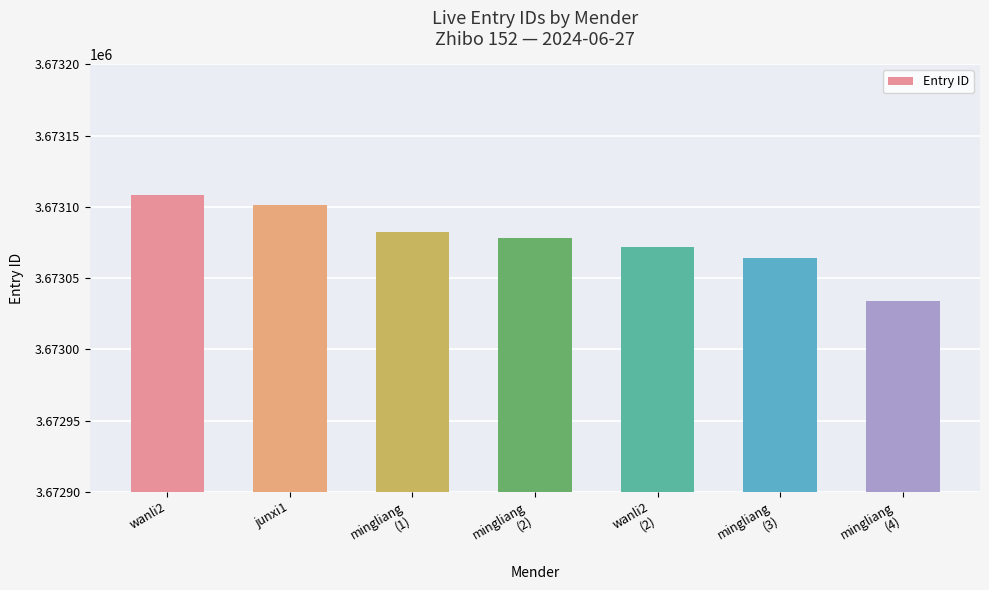

What is the minimum value shown in the chart?

3673034